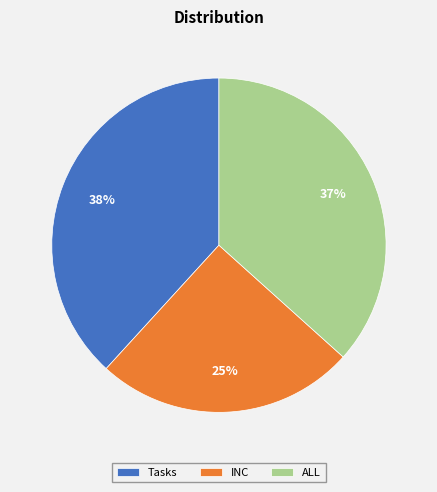

Is INC the majority of the pie?

No